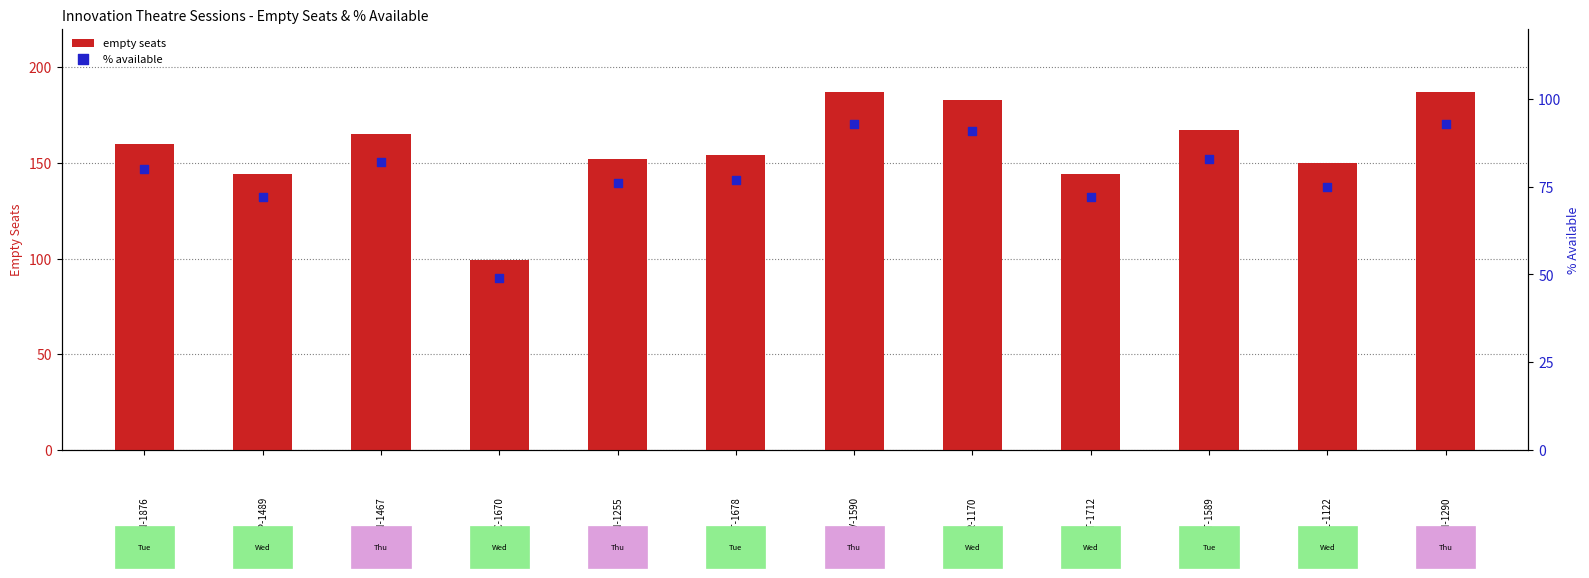

What are all the series names shown in the legend?

empty seats, % available